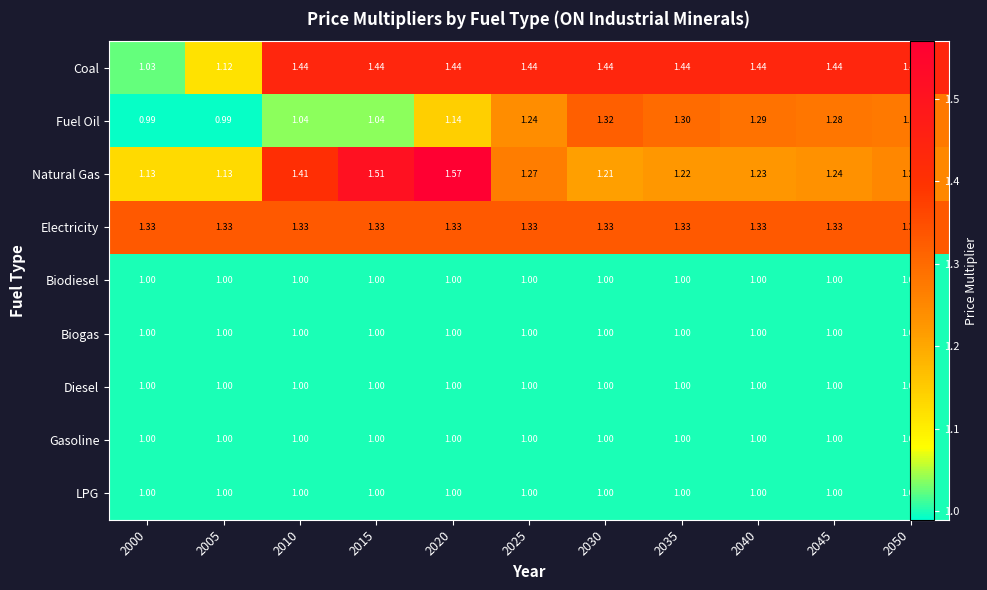

Is the value of Natural Gas at 2040 greater than the value of Diesel at 2040?

Yes